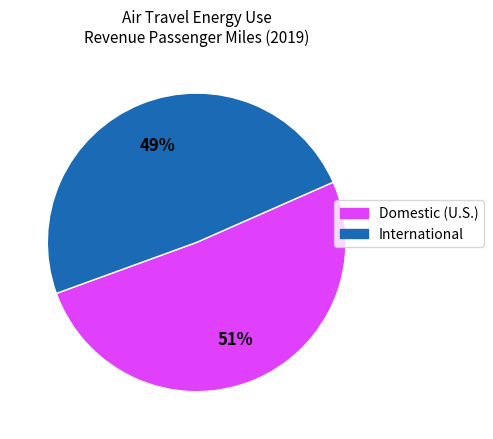

Does any single category account for the majority?

Yes